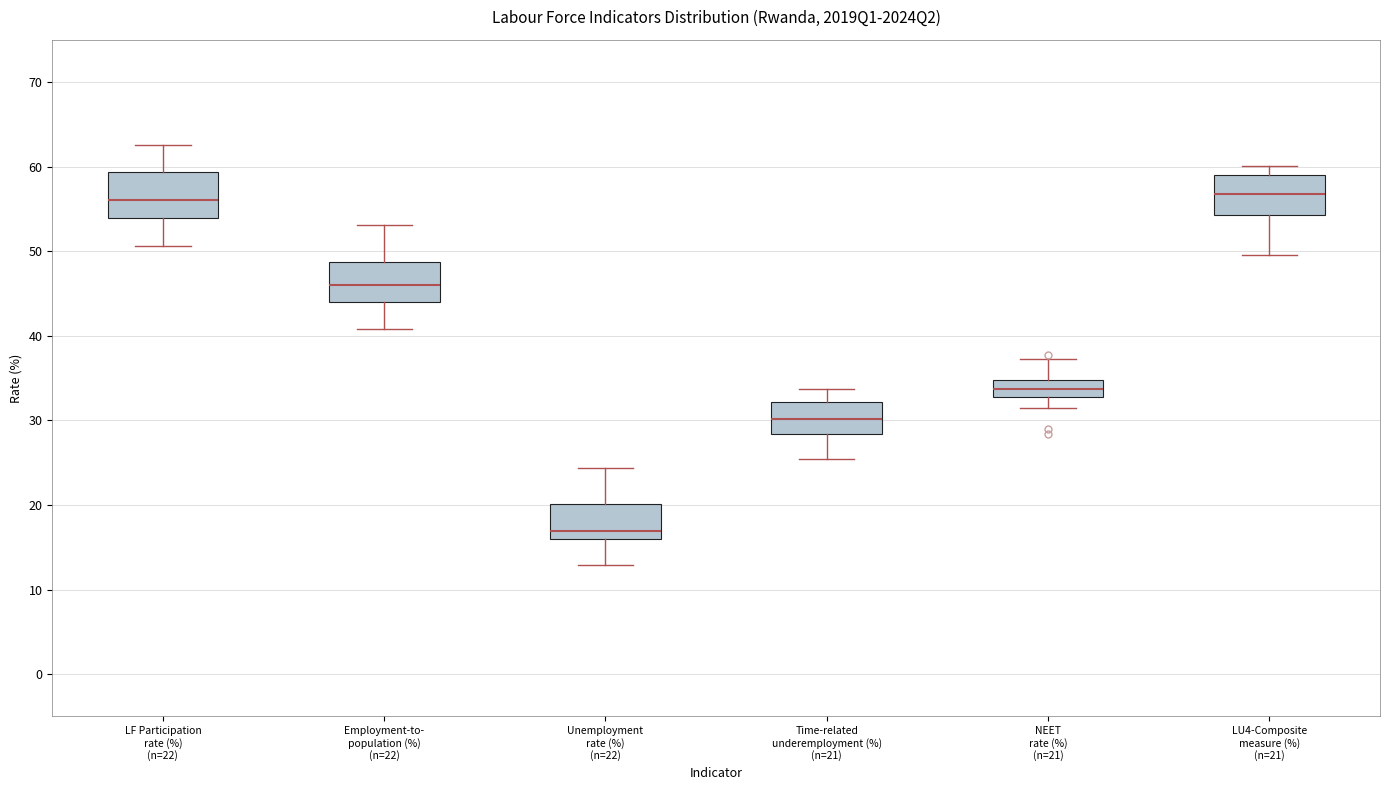

Reading left to right, transcribe this box plot: for each box, give where its median line is, the range the box spans, and where its two whiskers end, as read against the y-axis. The values are not printed on the chart, so give them approximately, as read against the axis.

LF Participation rate (%) (n=22): median 56, box 54 to 59, whiskers 51 to 63
Employment-to- population (%) (n=22): median 46, box 44 to 49, whiskers 41 to 53
Unemployment rate (%) (n=22): median 17, box 16 to 20, whiskers 13 to 24
Time-related underemployment (%) (n=21): median 30, box 28 to 32, whiskers 25 to 34
NEET rate (%) (n=21): median 34, box 33 to 35, whiskers 31 to 37
LU4-Composite measure (%) (n=21): median 57, box 54 to 59, whiskers 50 to 60